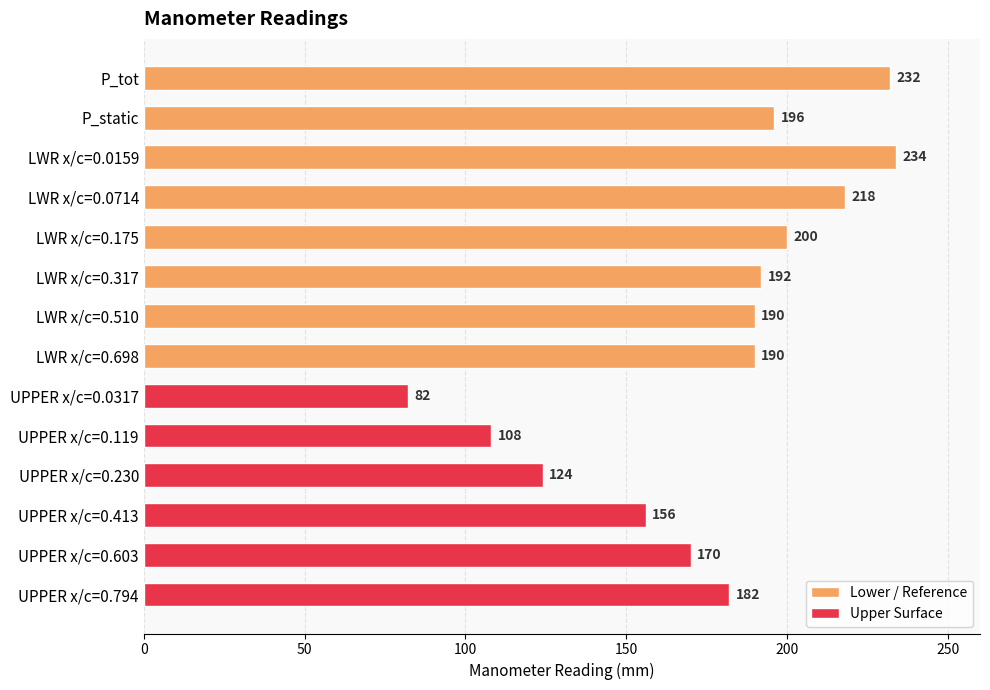

Reading left to right, transcribe all the data shown in this chart.

232	196	234	218	200	192	190	190	82	108	124	156	170	182